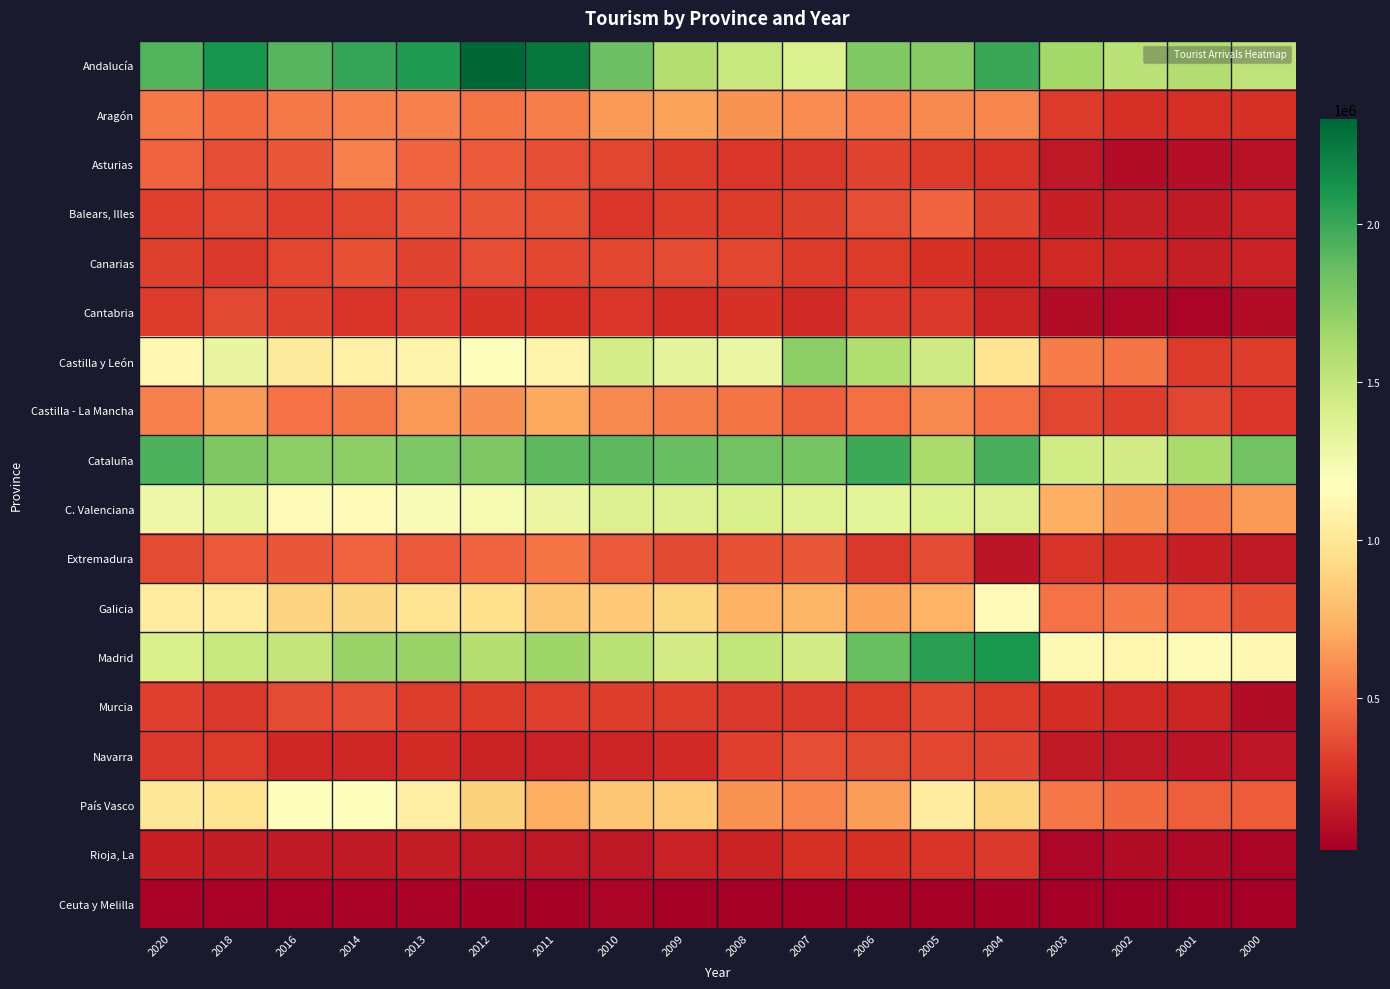

At 2010, list the series in order from largest to smallest.

Cataluña, Andalucía, Madrid, Castilla y León, C. Valenciana, Galicia, País Vasco, Aragón, Castilla - La Mancha, Extremadura, Canarias, Asturias, Murcia, Balears, Illes, Cantabria, Navarra, Rioja, La, Ceuta y Melilla